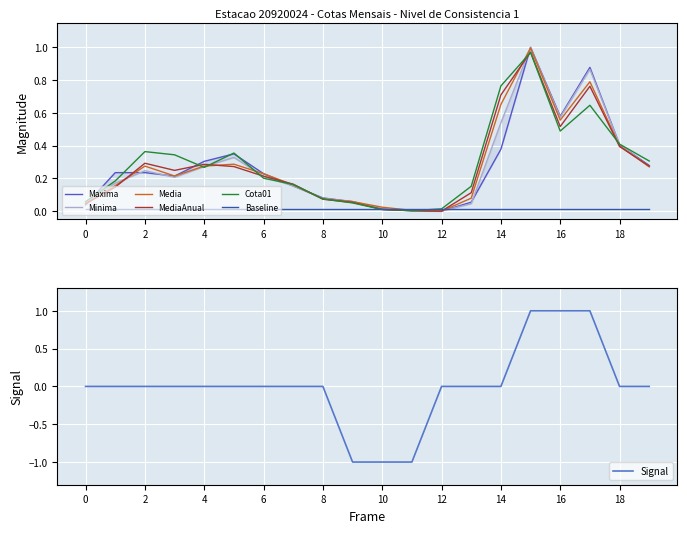

How many times do Signal and Cota01 cross each other?

2